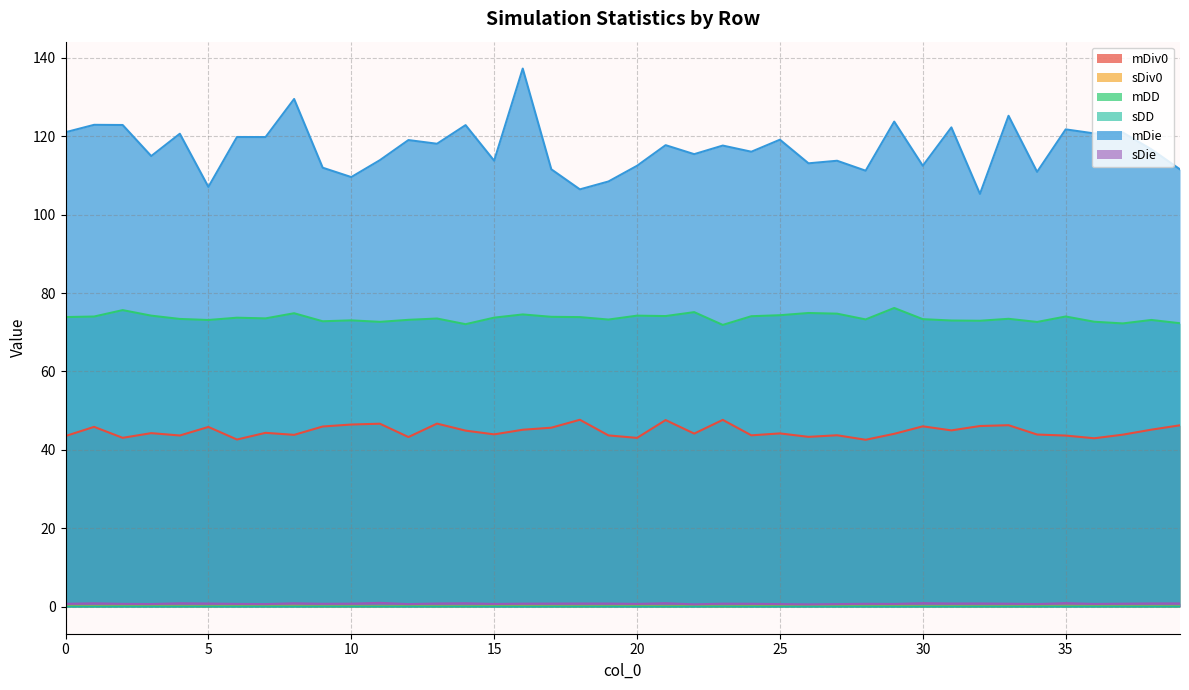

True or false: mDie and mDD cross at least once.

False